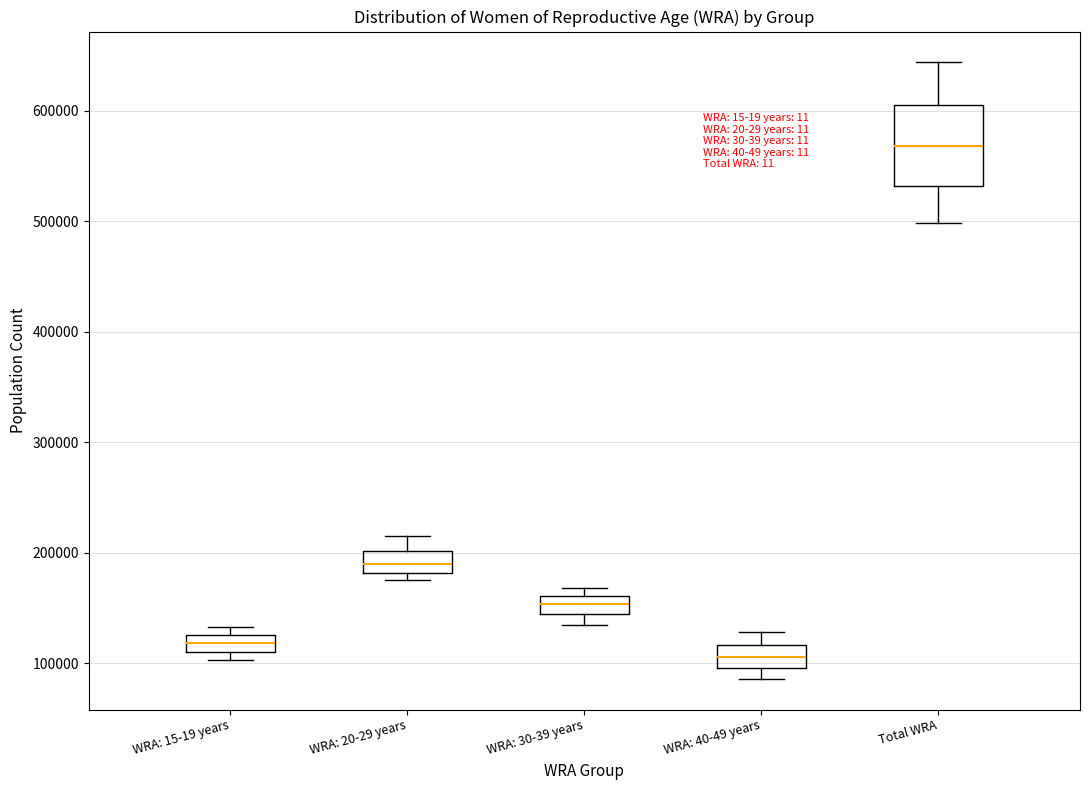

Where does the upper whisker of the box for Total WRA end on the y-axis? The values are not printed on the chart, so give them approximately, as read against the axis.

640000